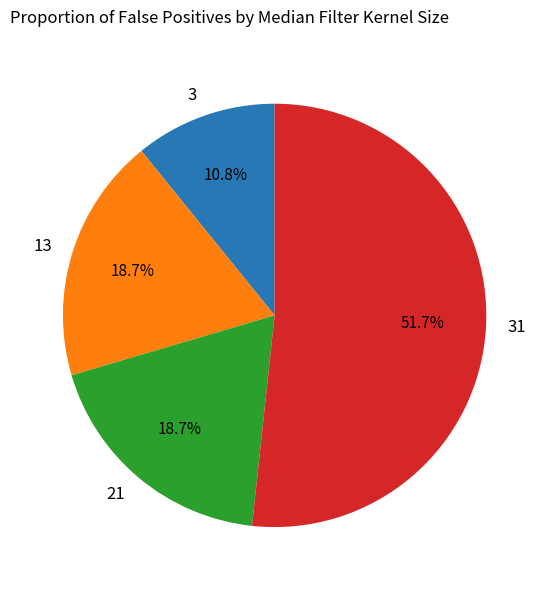

The 3 slice represents 11% of the pie. True or false?

True